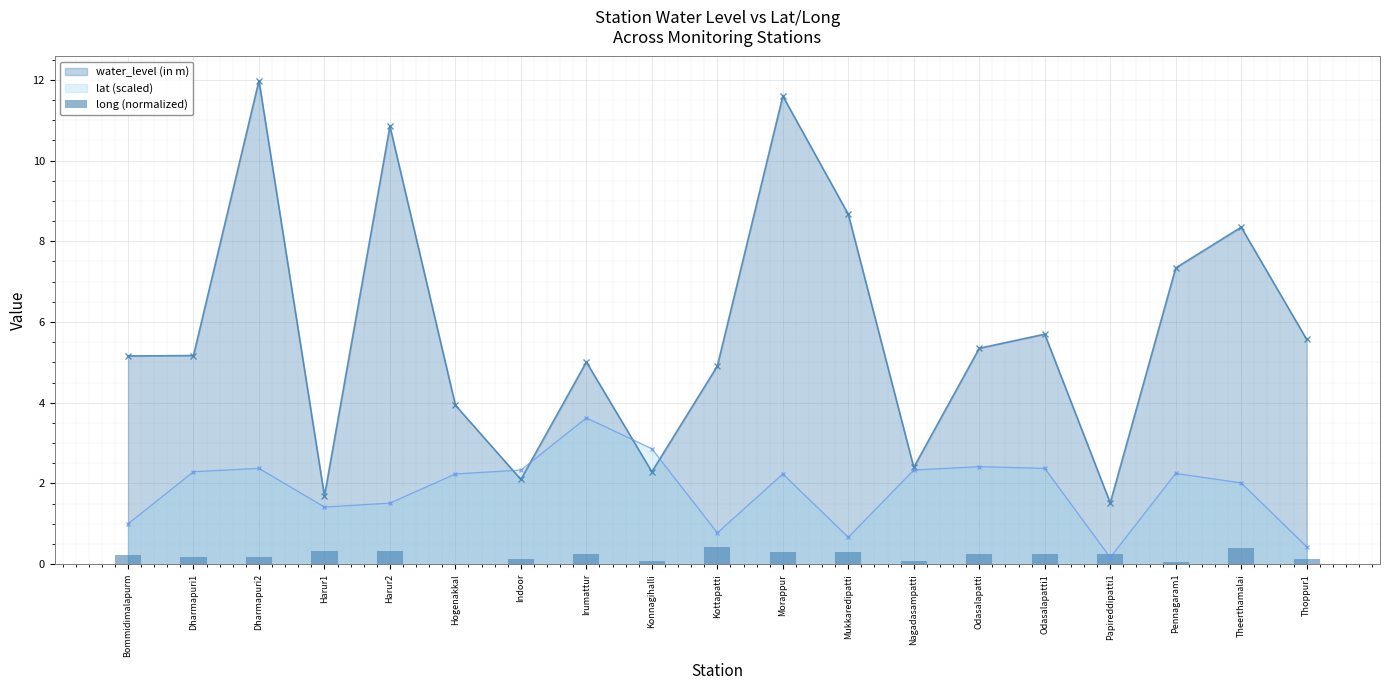

True or false: water_level (in m) has more than 2 points higher than both neighbors.

True